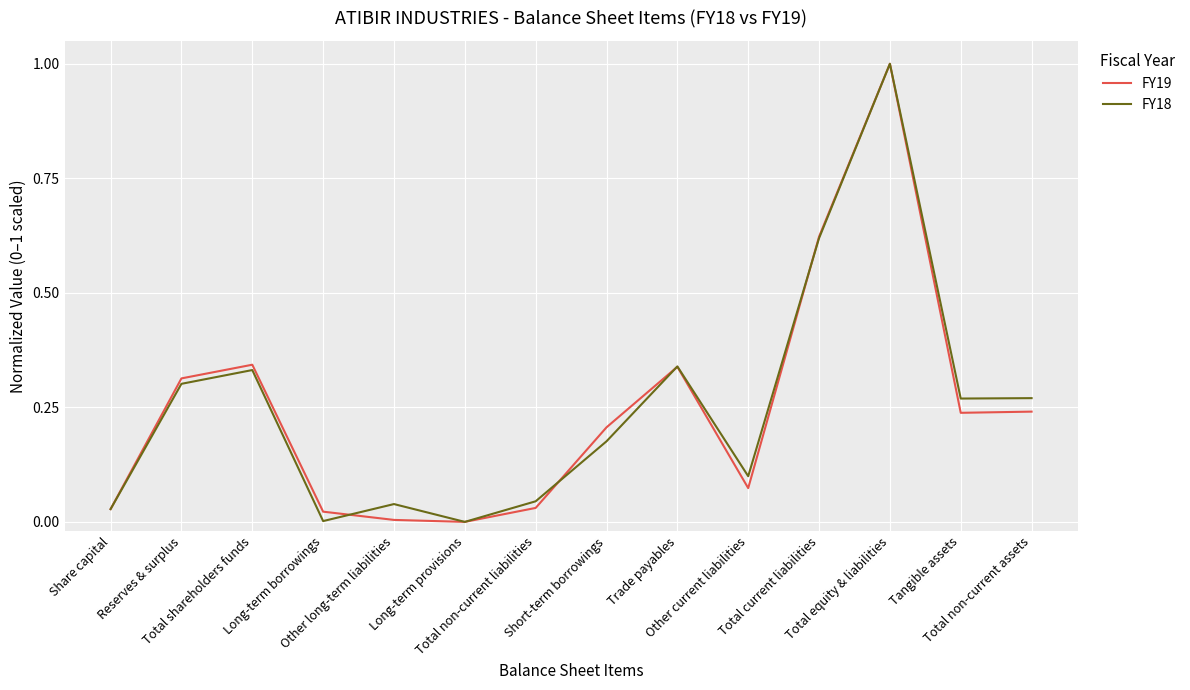

True or false: FY18 has a value of 0.2 at Total current liabilities.

False